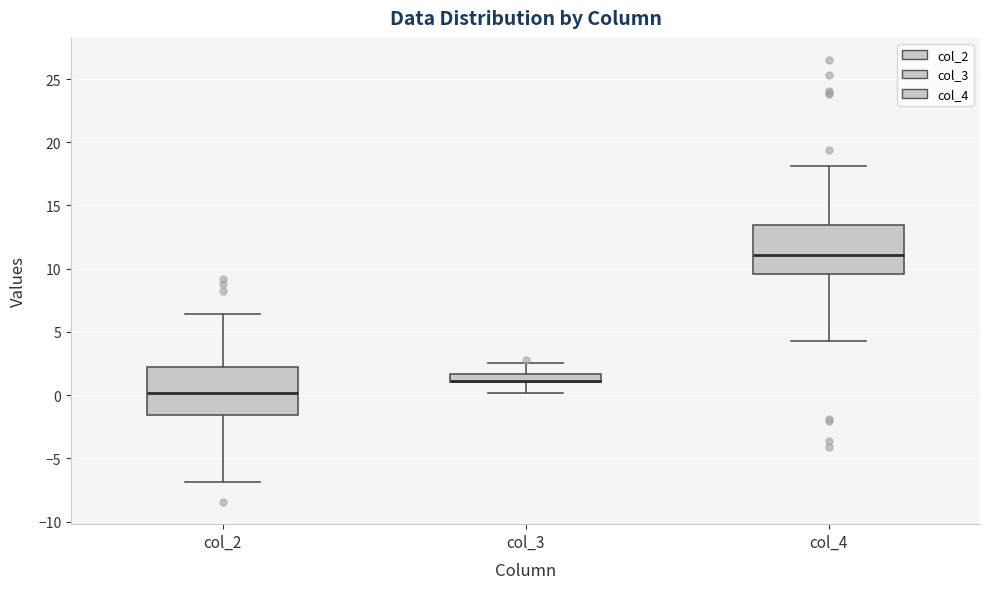

Where does the lower whisker of the box for col_3 end on the y-axis? The values are not printed on the chart, so give them approximately, as read against the axis.

0.0